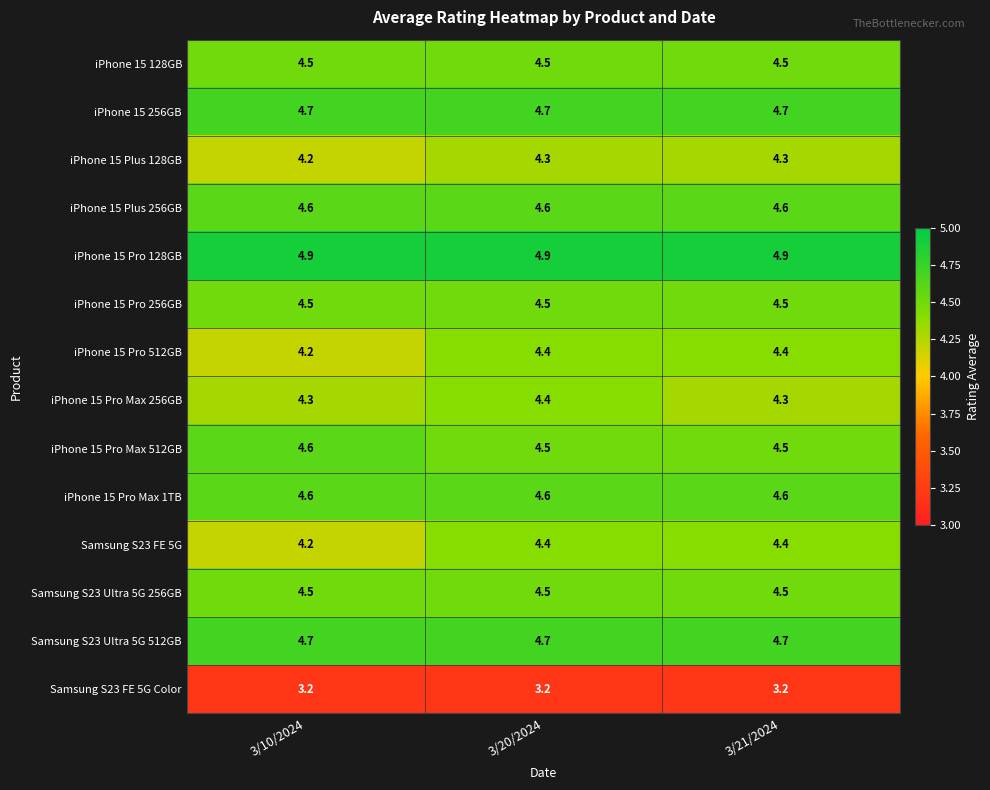

What is the maximum value for iPhone 15 Pro 256GB?

4.5